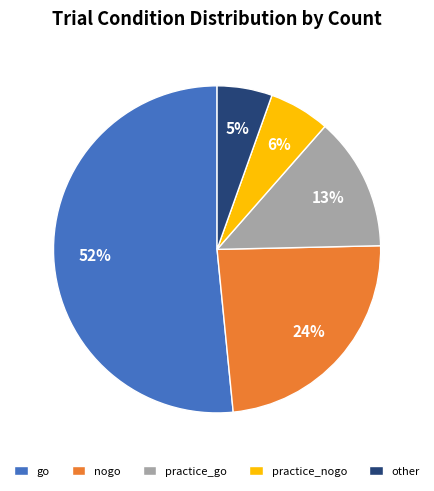

To the nearest percent, what portion does go represent?

52%